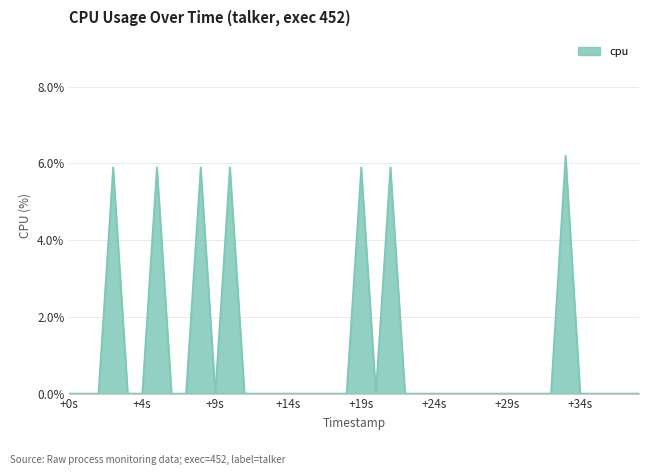

How many values are between 0 and 1?

33